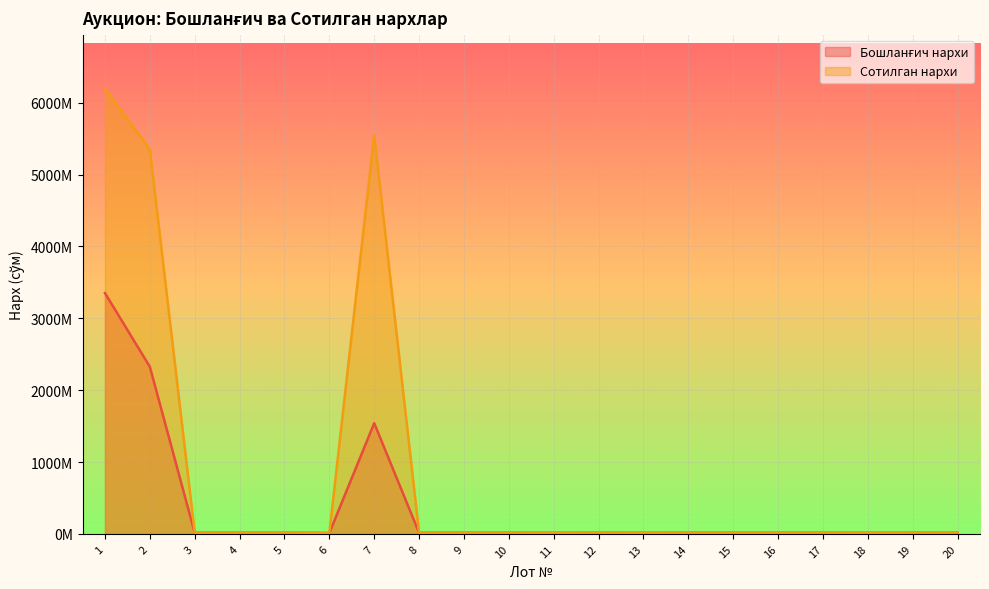

The value of Сотилган нархи (линия) at 13 is 16894900. True or false?

True